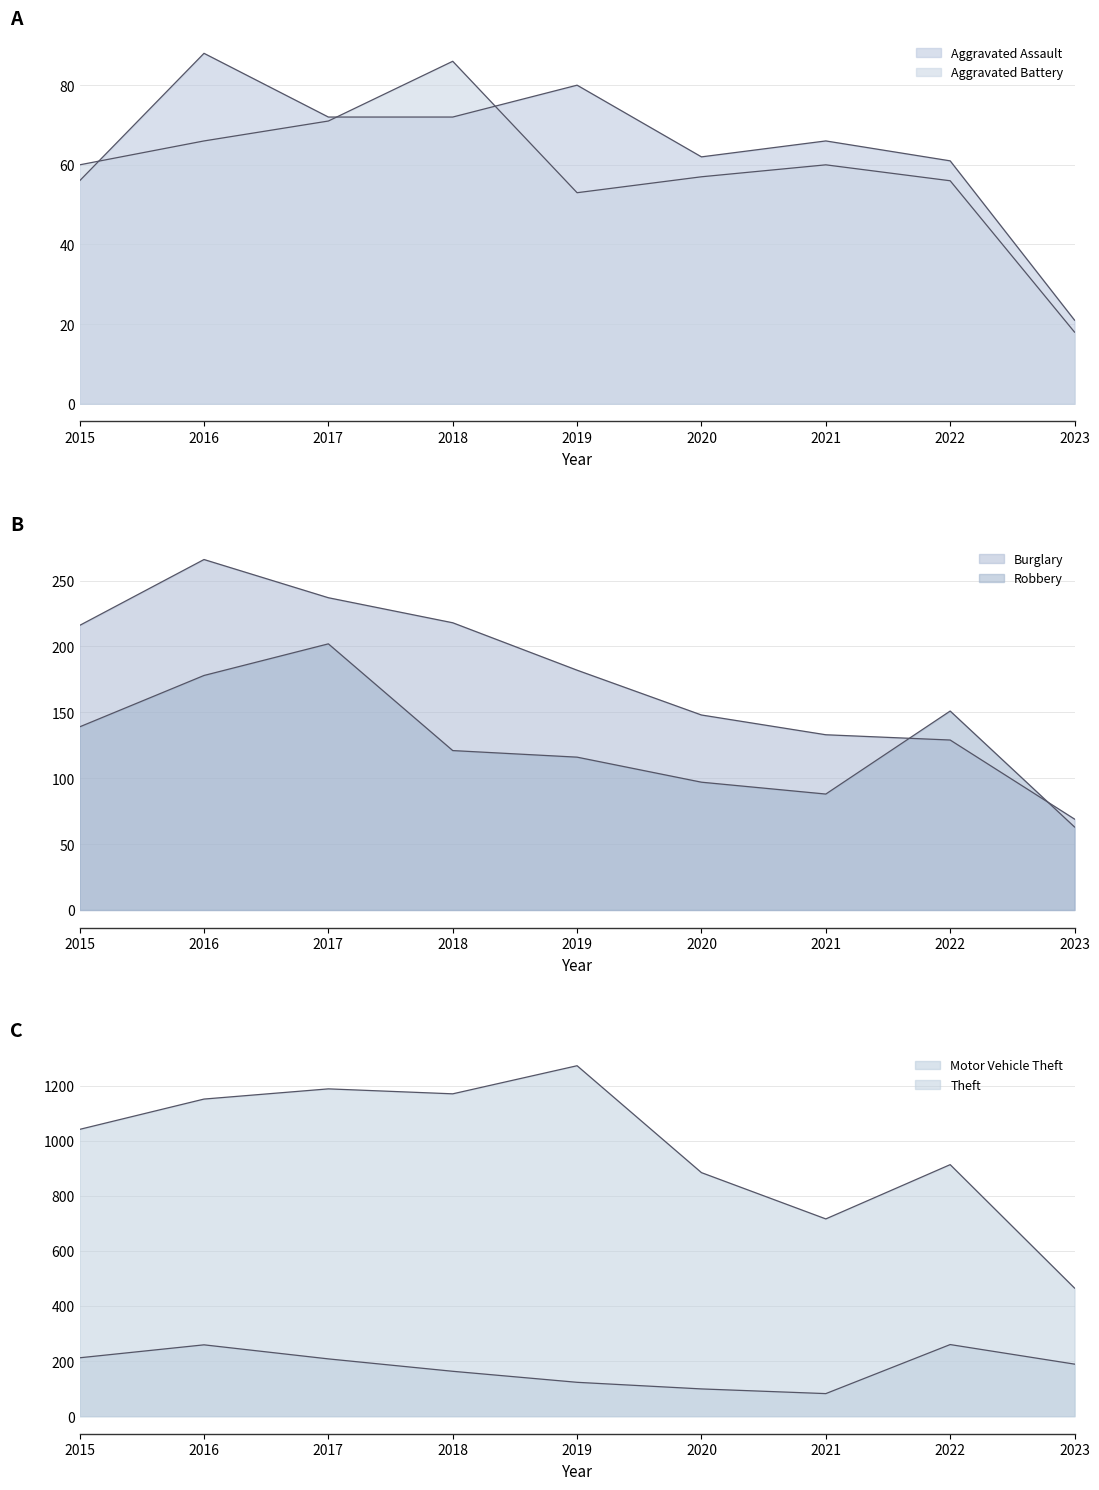

Where does the Theft series first go above 1041?

2016